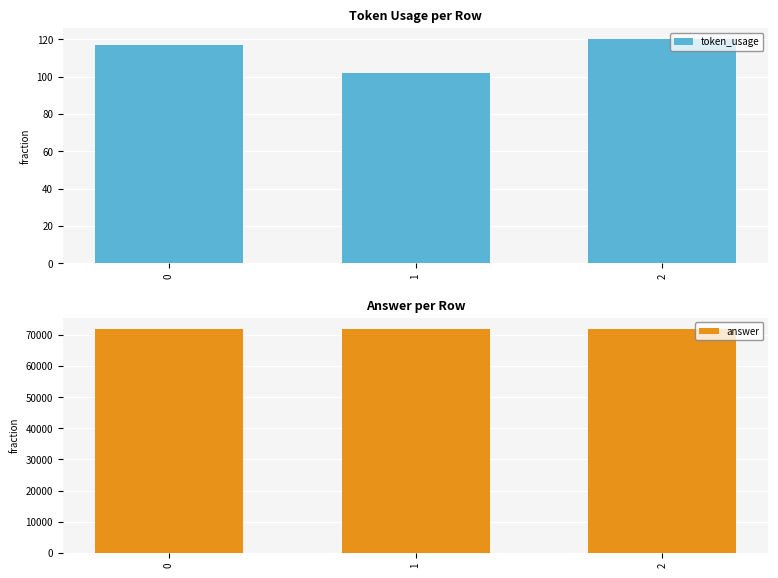

Is it true that answer equals 72000 at 1?

True